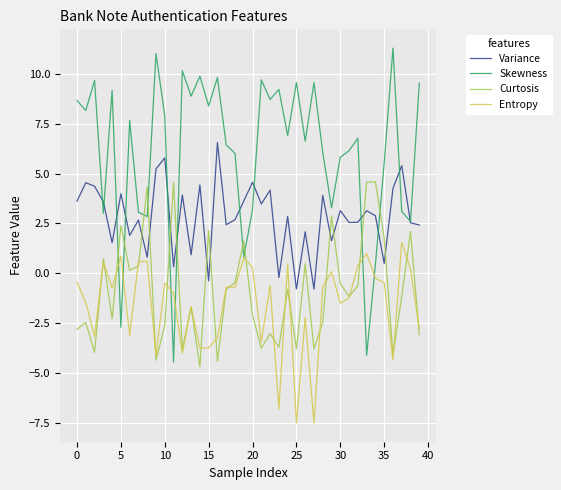

What is the smallest value displayed?

-7.5